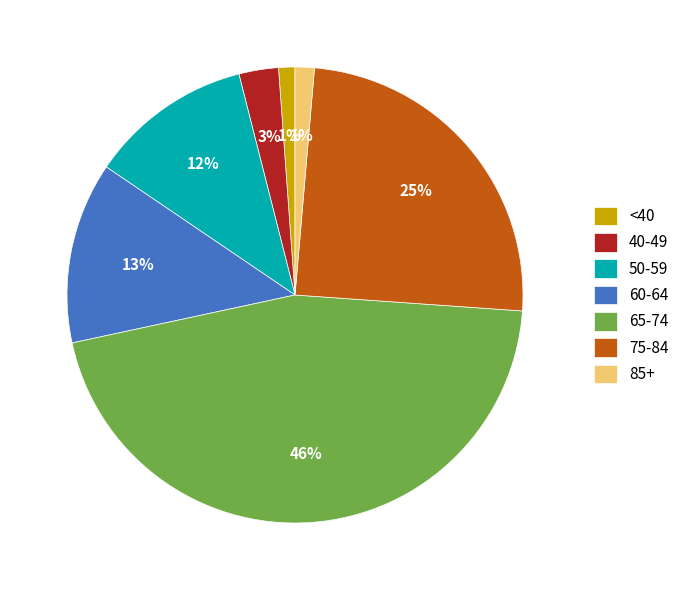

What is the ratio of the value at 50-59 to the value at 65-74?

0.3